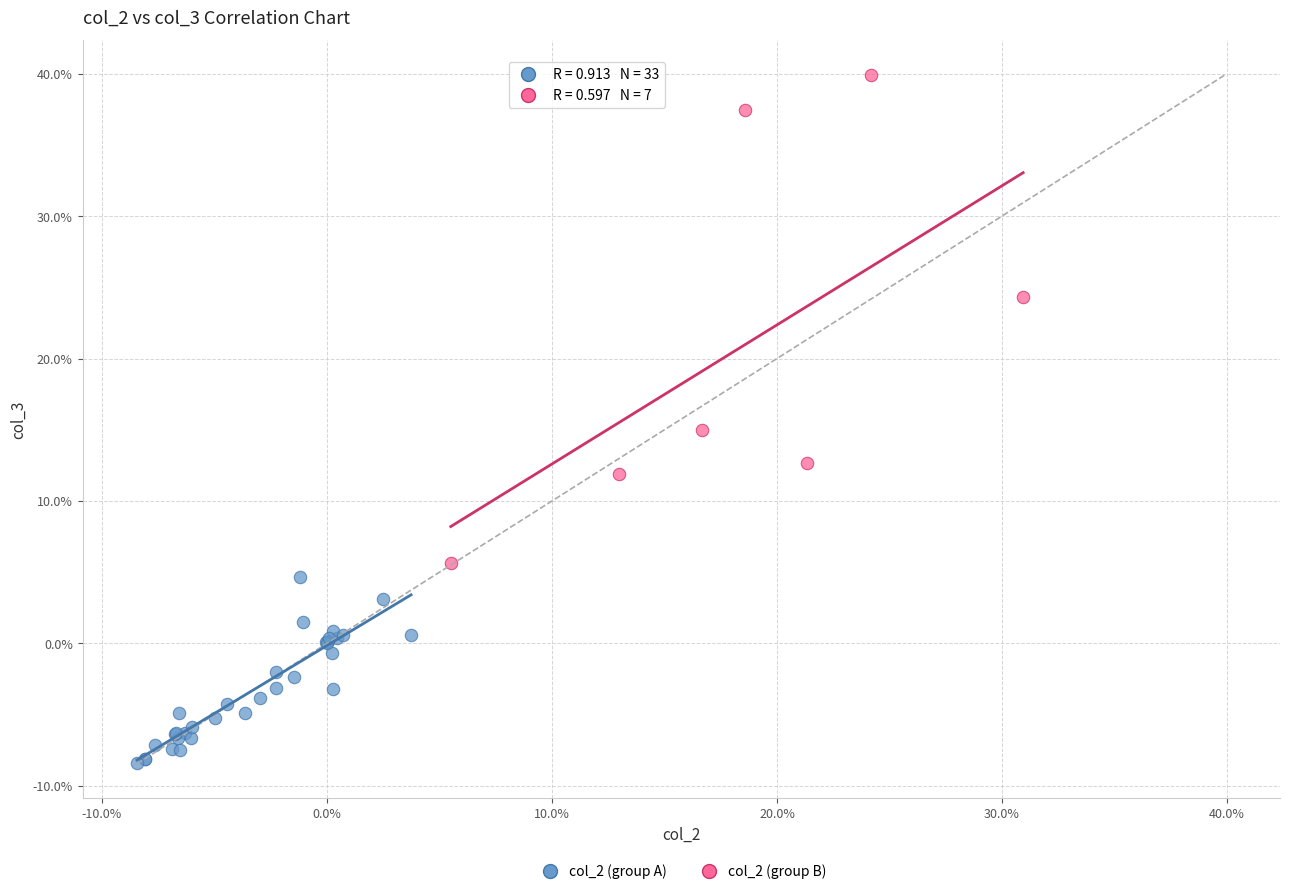

What are all the series names shown in the legend?

col_2 (group A), col_2 (group B)